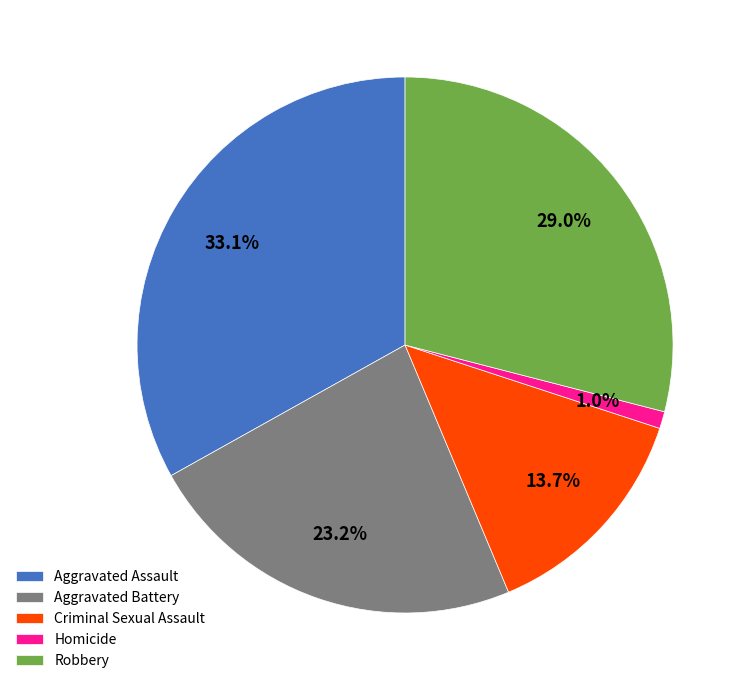

How many slices are in this pie chart?

5